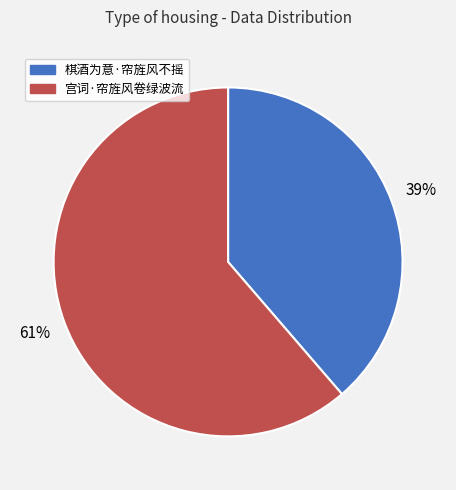

How many slices are in this pie chart?

2